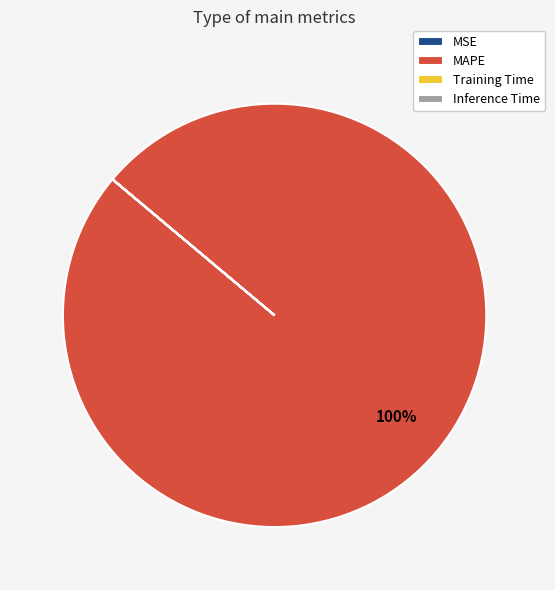

To the nearest percent, what portion does MAPE represent?

100%